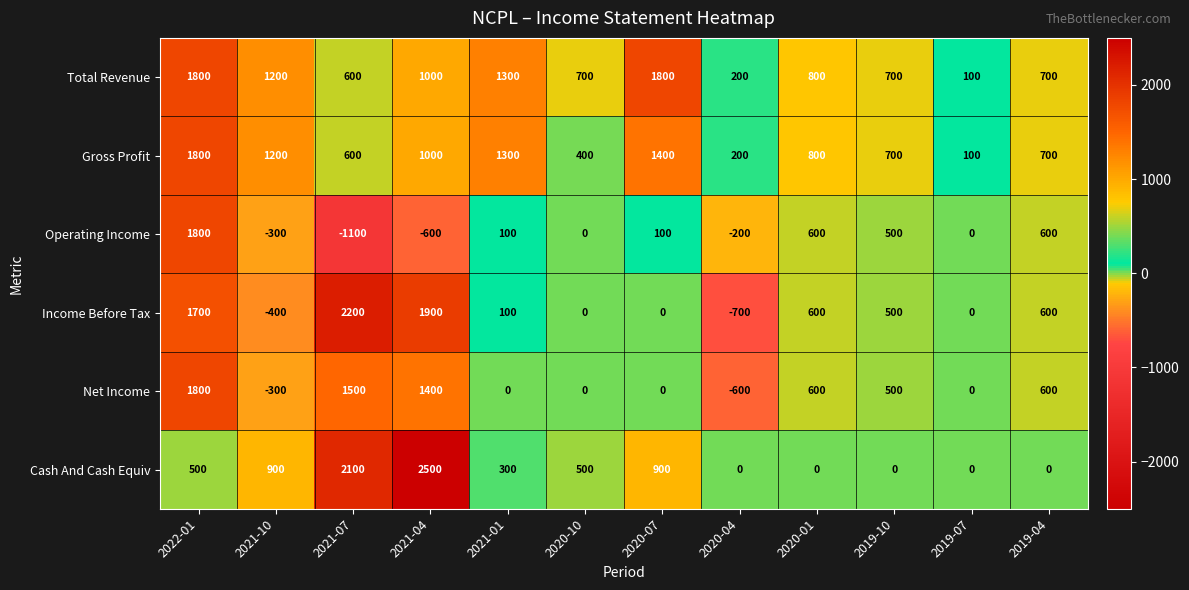

What is the maximum value shown in the chart?

2500